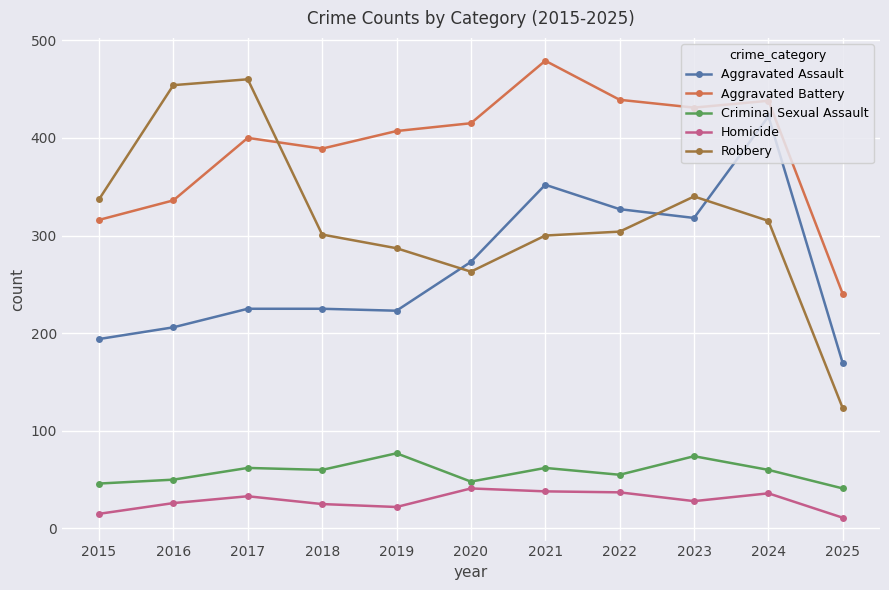

The value of Criminal Sexual Assault at 2023 is 74. True or false?

True